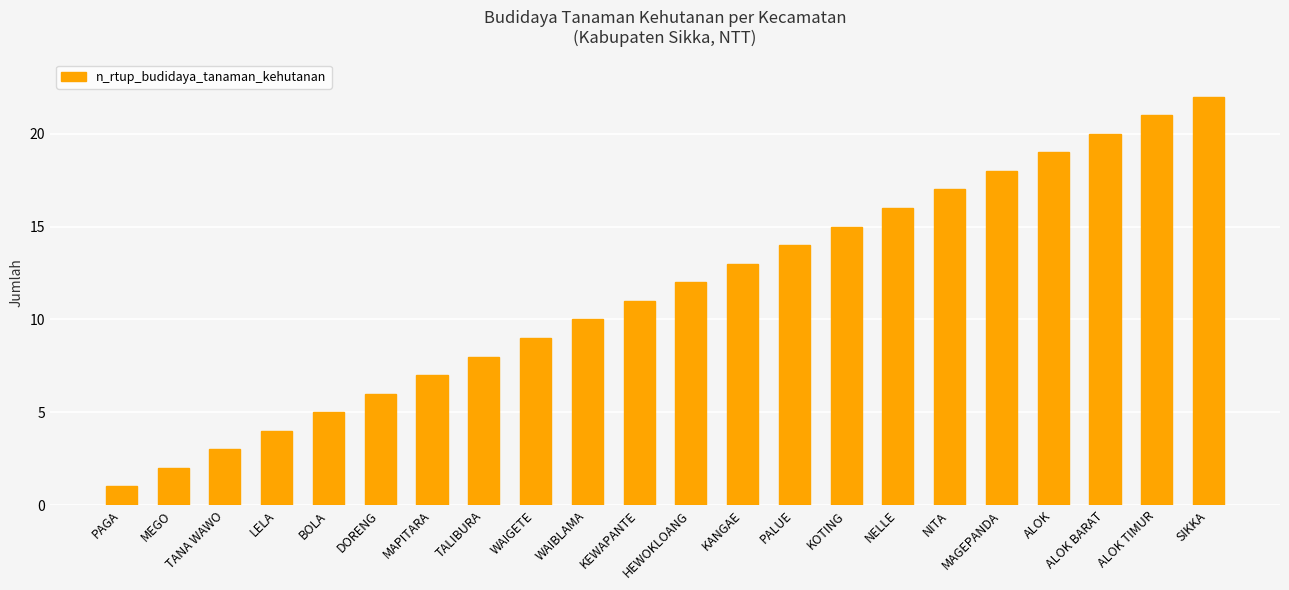

Are the bars grouped side by side (vs. stacked)?

No